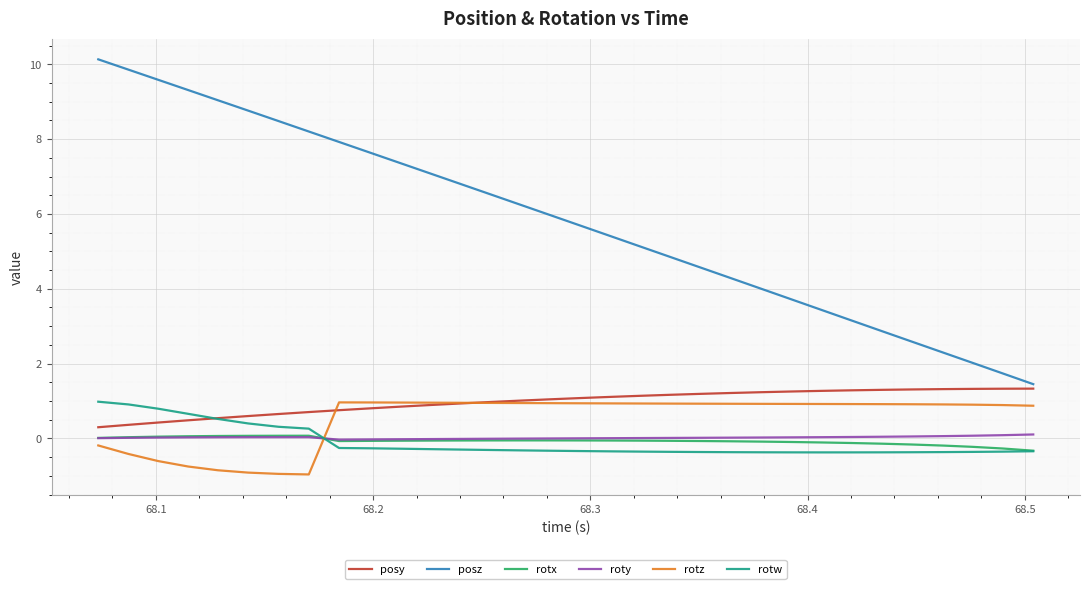

What is the sum of all rotx values?

-2.1